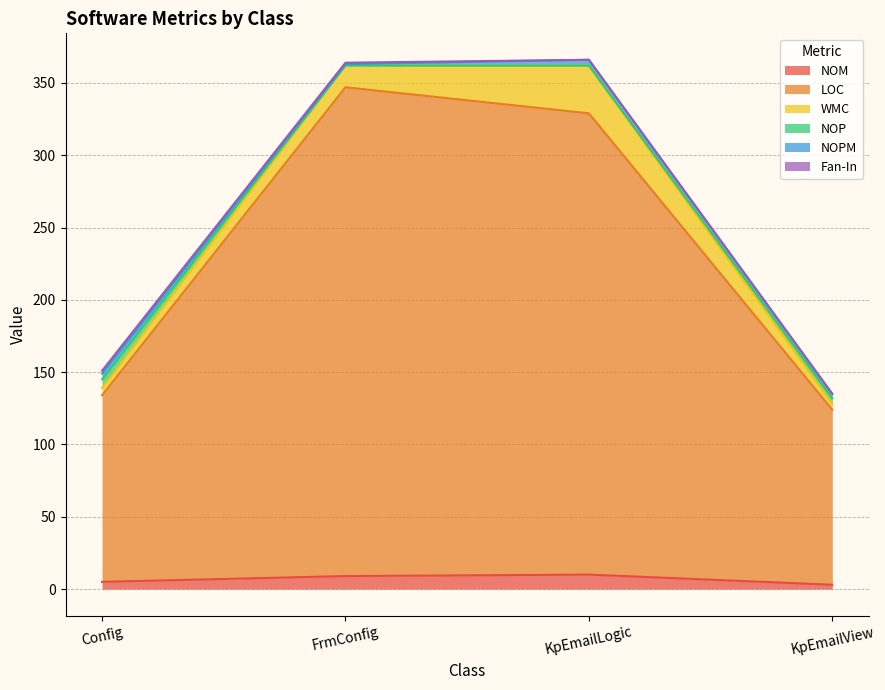

At how many categories does at least one series exceed 81?

4